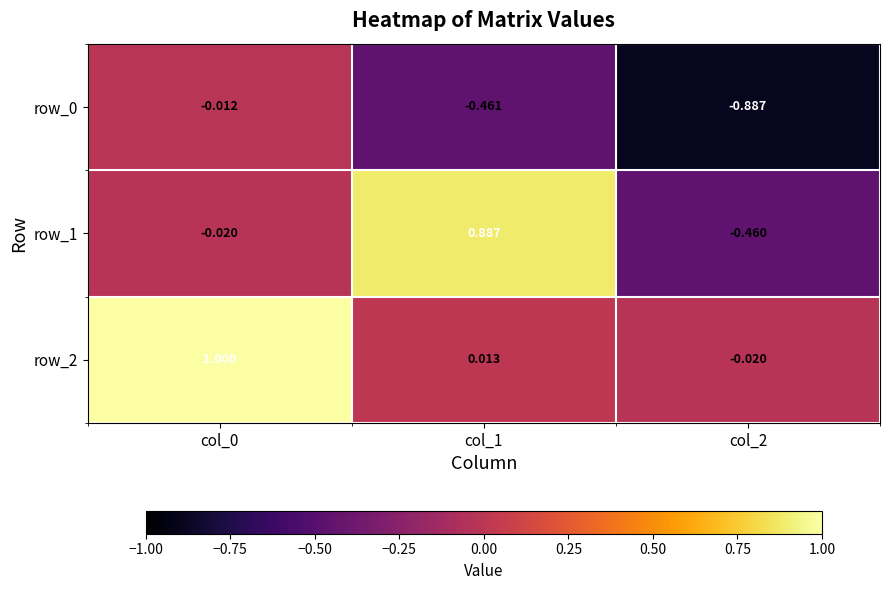

True or false: row_2 has a value of 1.0 at col_0.

True